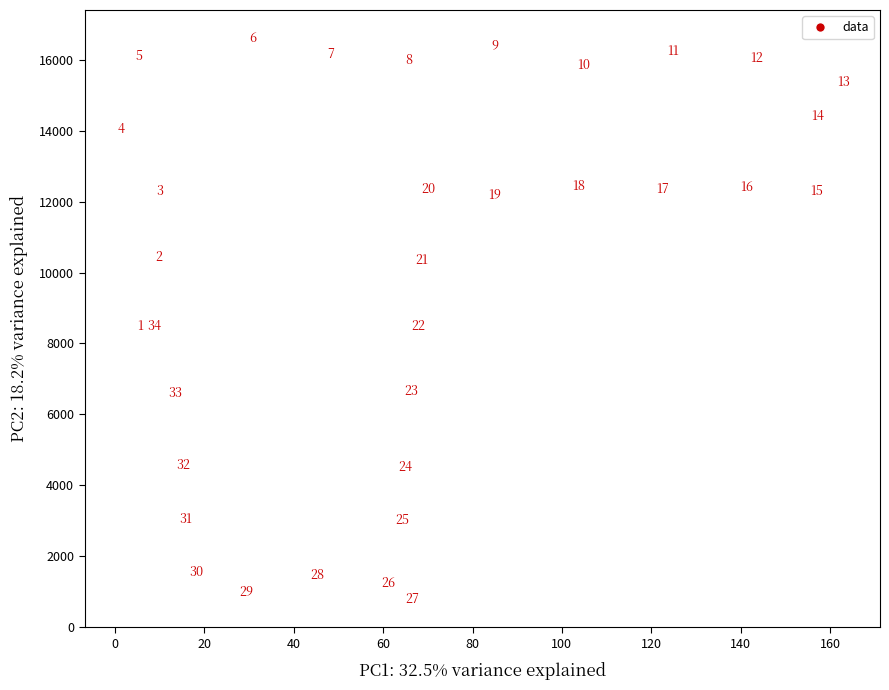

What Y value in the scatter plot is closest to 8697?

8500.0